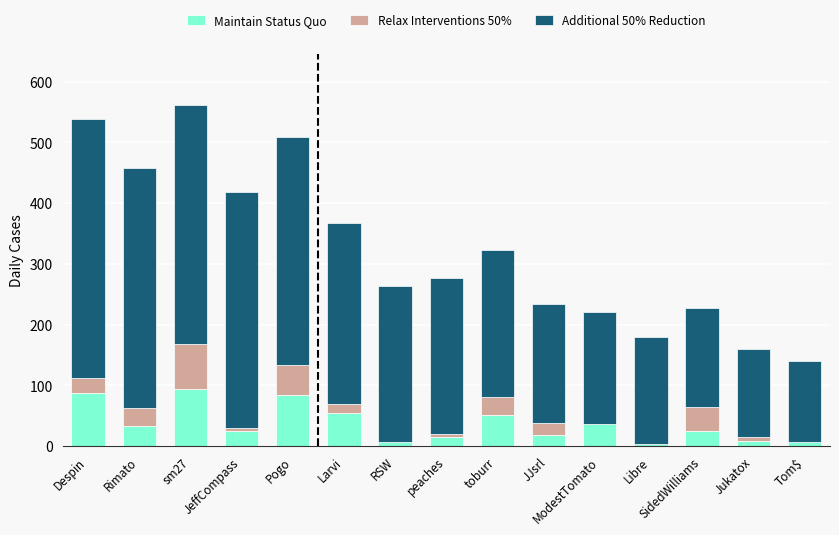

The Maintain Status Quo series shows 91 at toburr. True or false?

False